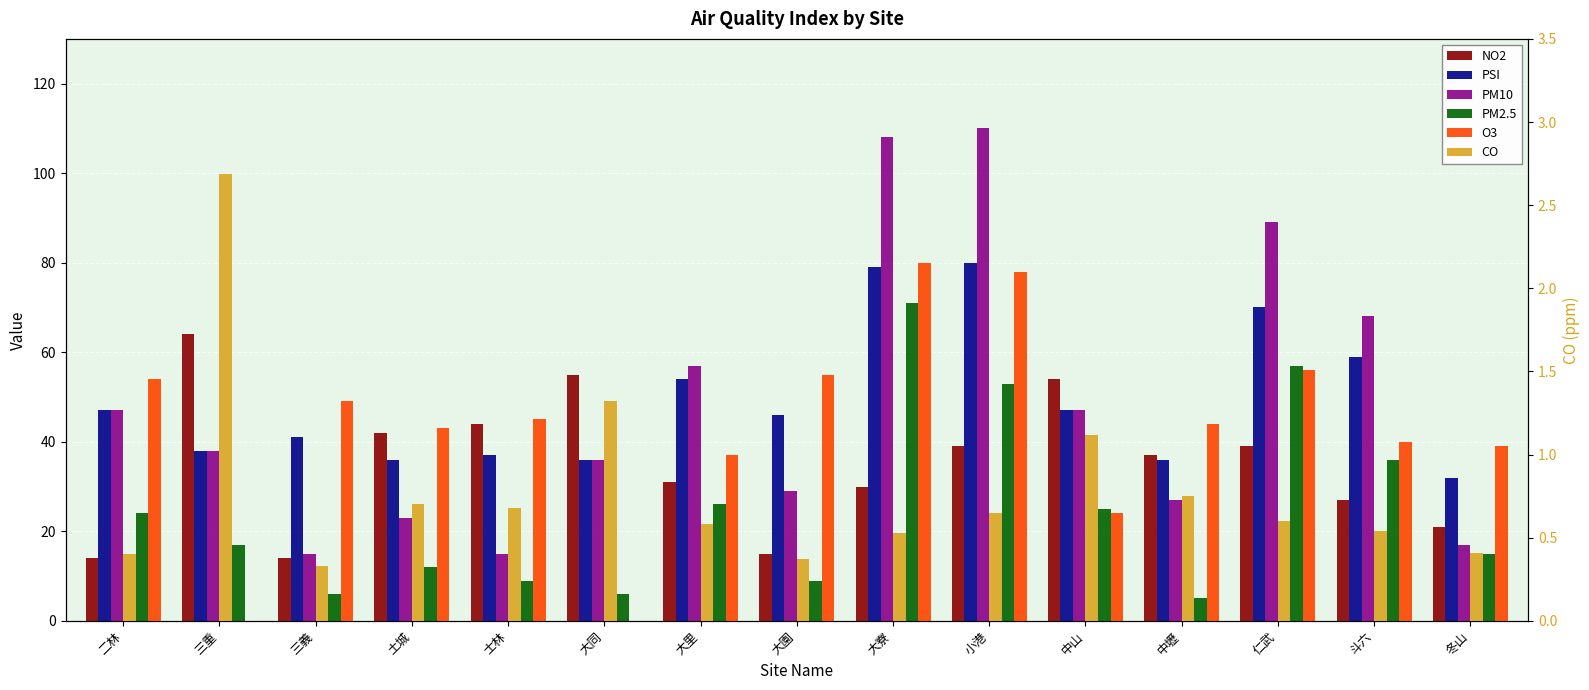

What are all the series names shown in the legend?

NO2, PSI, PM10, PM2.5, O3, CO